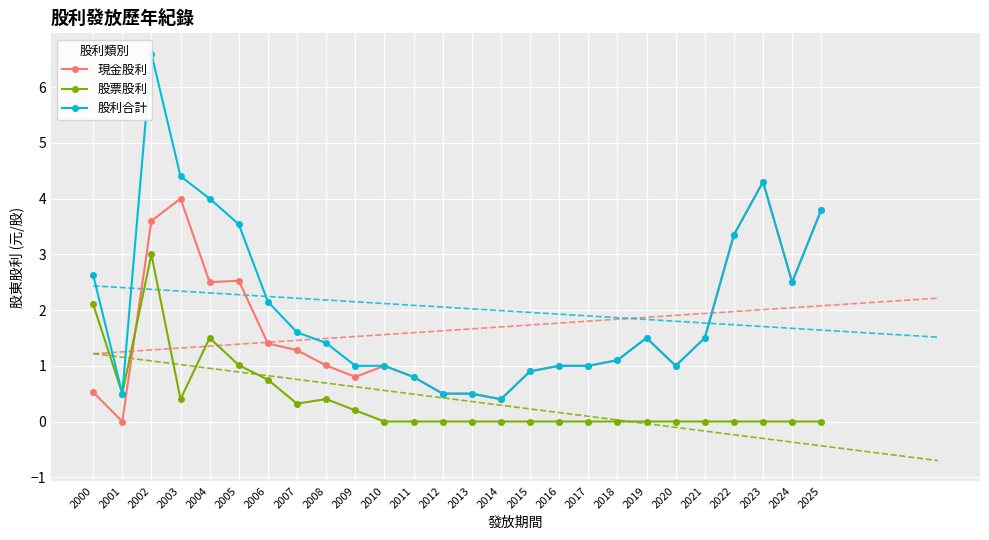

Is it true that 現金股利 equals 0.5 at 2012?

True